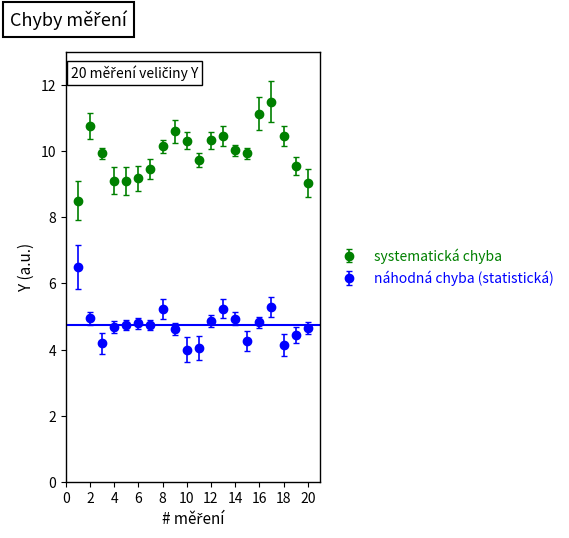

Which series has the largest total across all categories?

systematická chyba